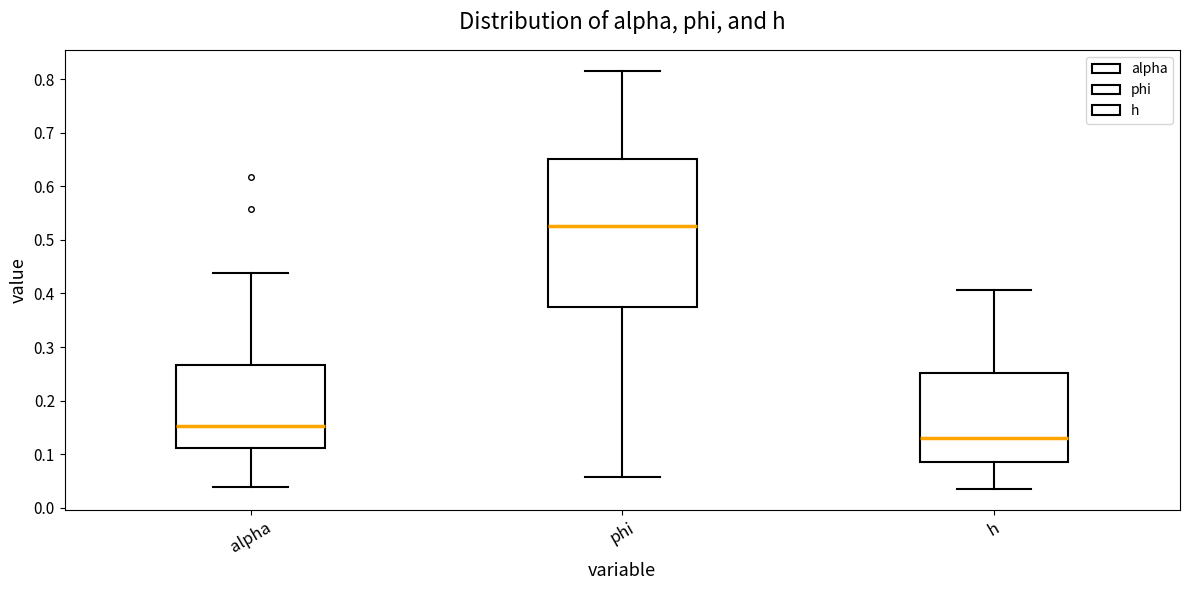

Comparing the boxes themselves (not the whiskers), which one is the tallest?

phi